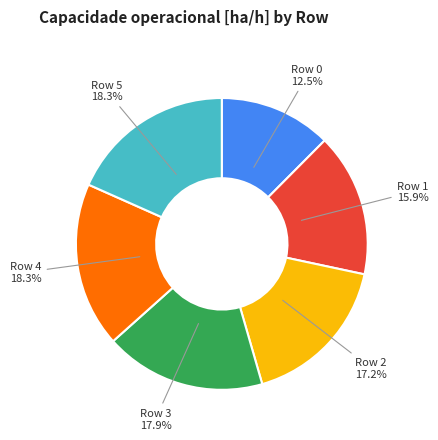

Is there a majority slice in this chart?

No